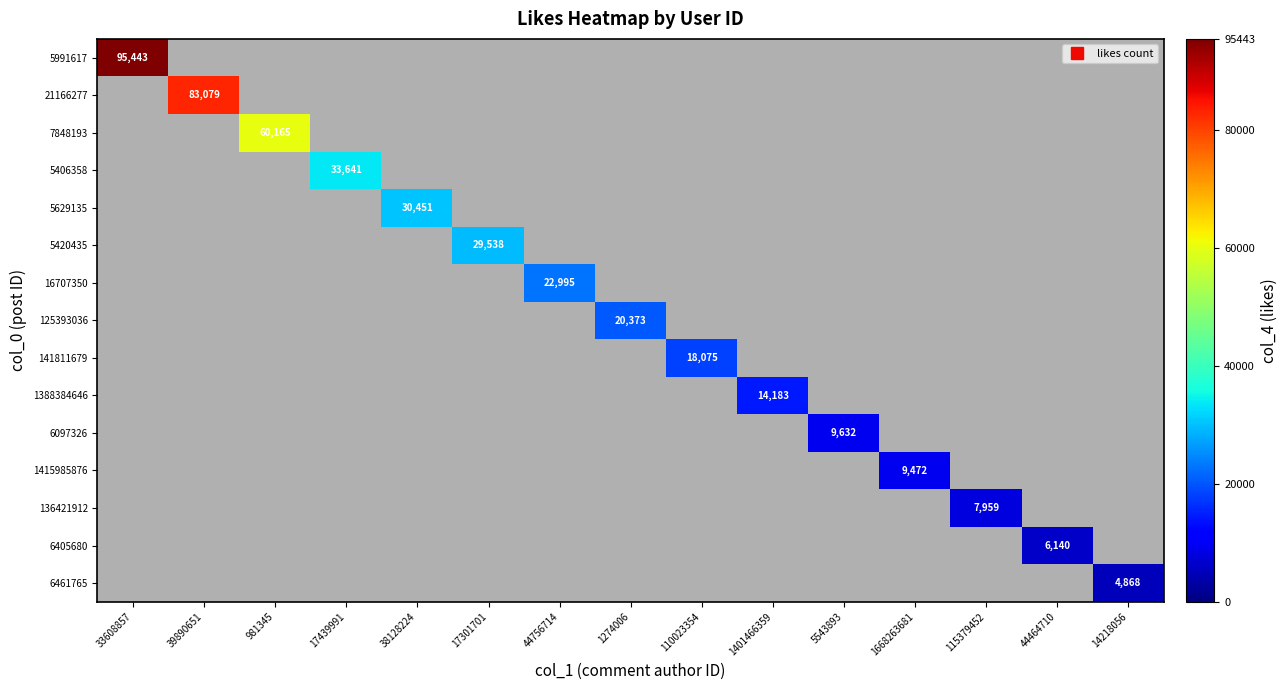

What is the difference between the highest and lowest values at 33608857?

95443